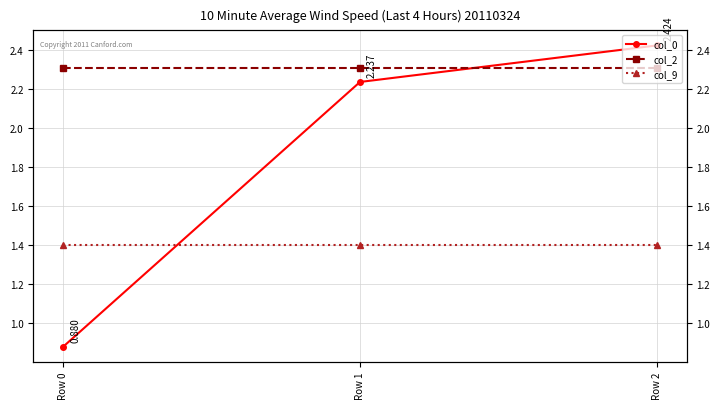

Which series has the largest total across all categories?

col_2